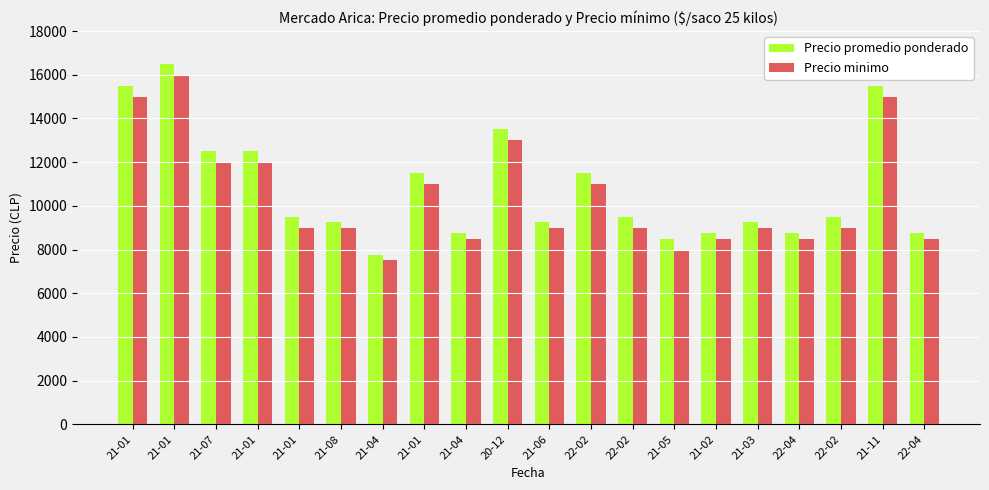

At which category does the chart reach its minimum across all series?

21-04